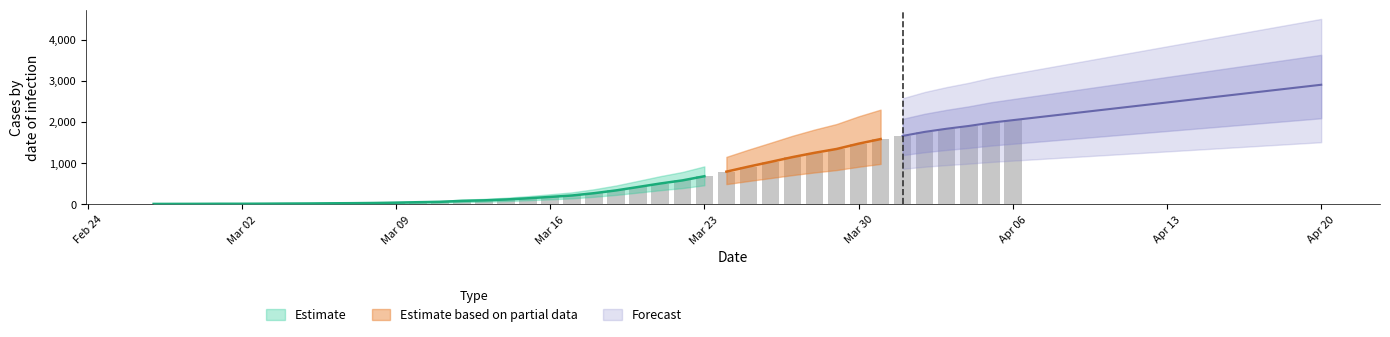

Rank the categories by value from lowest to highest.

2020-02-27, 2020-02-28, 2020-02-29, 2020-03-01, 2020-03-02, 2020-03-03, 2020-03-04, 2020-03-05, 2020-03-06, 2020-03-07, 2020-03-08, 2020-03-09, 2020-03-10, 2020-03-11, 2020-03-12, 2020-03-13, 2020-03-14, 2020-03-15, 2020-03-16, 2020-03-17, 2020-03-18, 2020-03-19, 2020-03-20, 2020-03-21, 2020-03-22, 2020-03-23, 2020-03-24, 2020-03-25, 2020-03-26, 2020-03-27, 2020-03-28, 2020-03-29, 2020-03-30, 2020-03-31, 2020-04-01, 2020-04-02, 2020-04-03, 2020-04-04, 2020-04-05, 2020-04-06